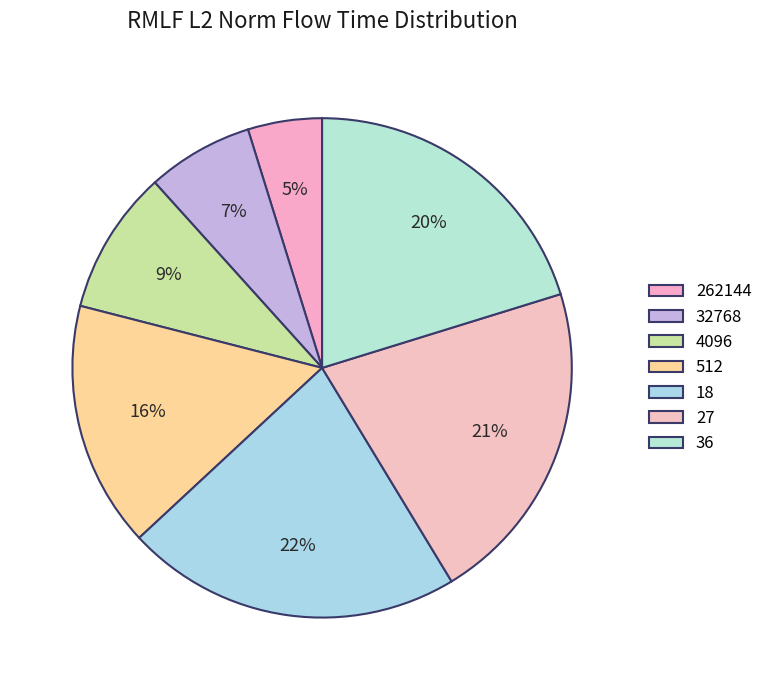

What is the smallest slice in the pie chart?

262144